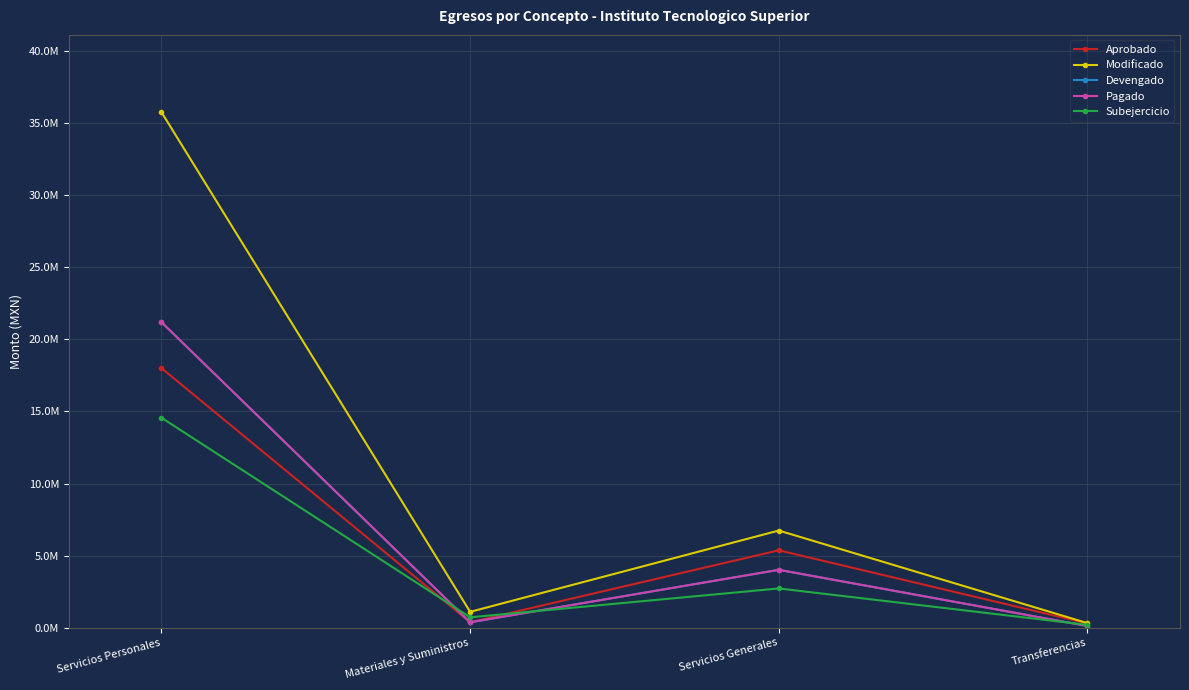

How many data points in Pagado are less than 4015450?

2